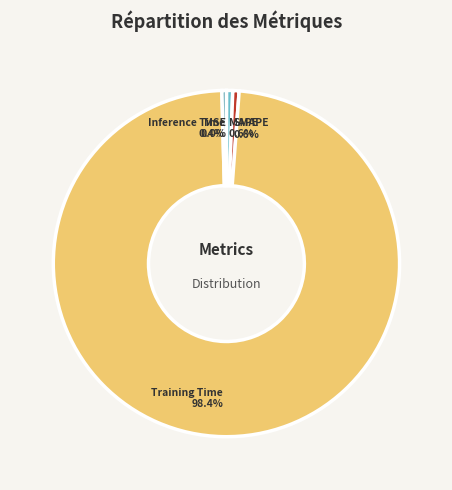

Count the number of slices in the pie.

5